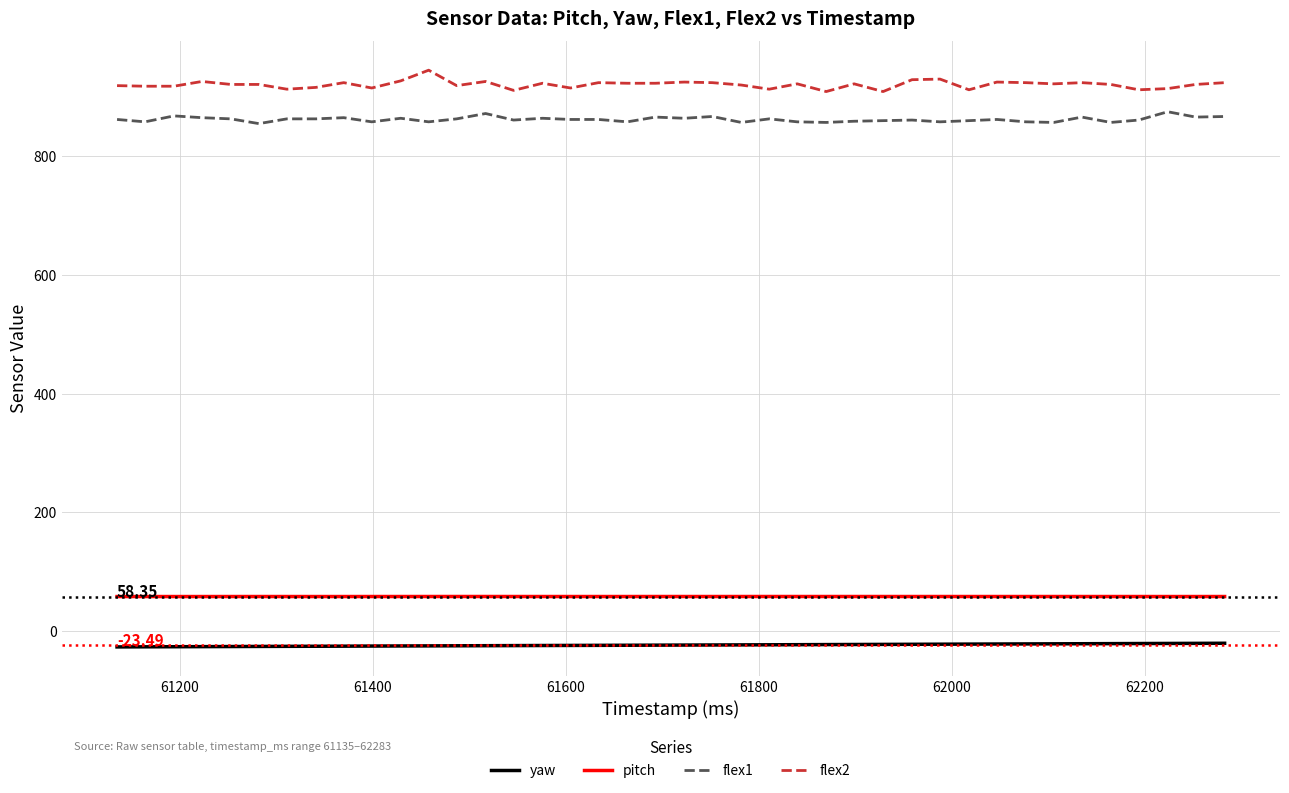

Which series has the largest total across all categories?

flex2